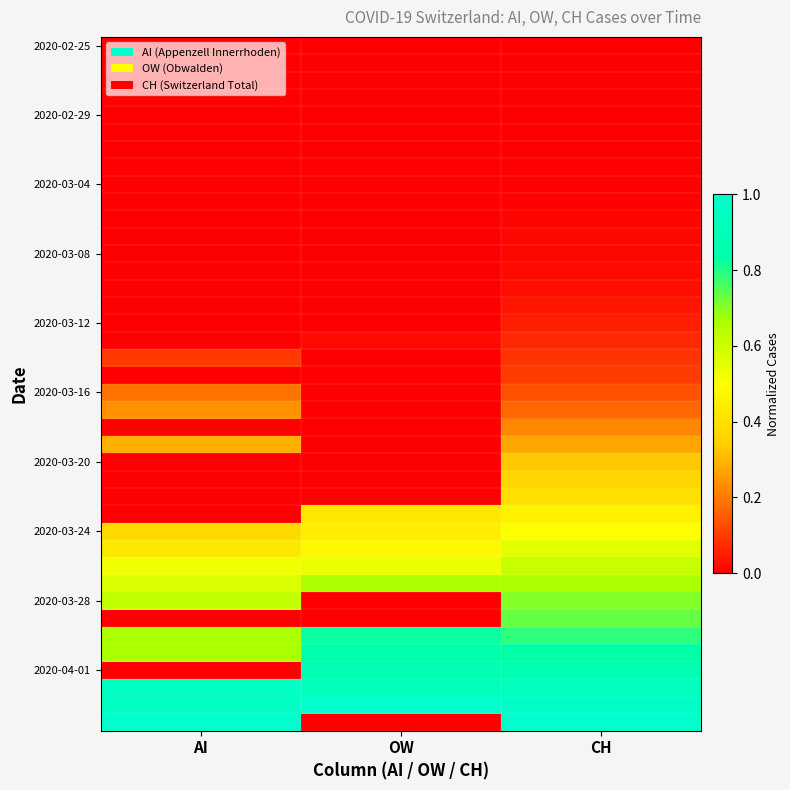

At how many categories does at least one series exceed 0?

3